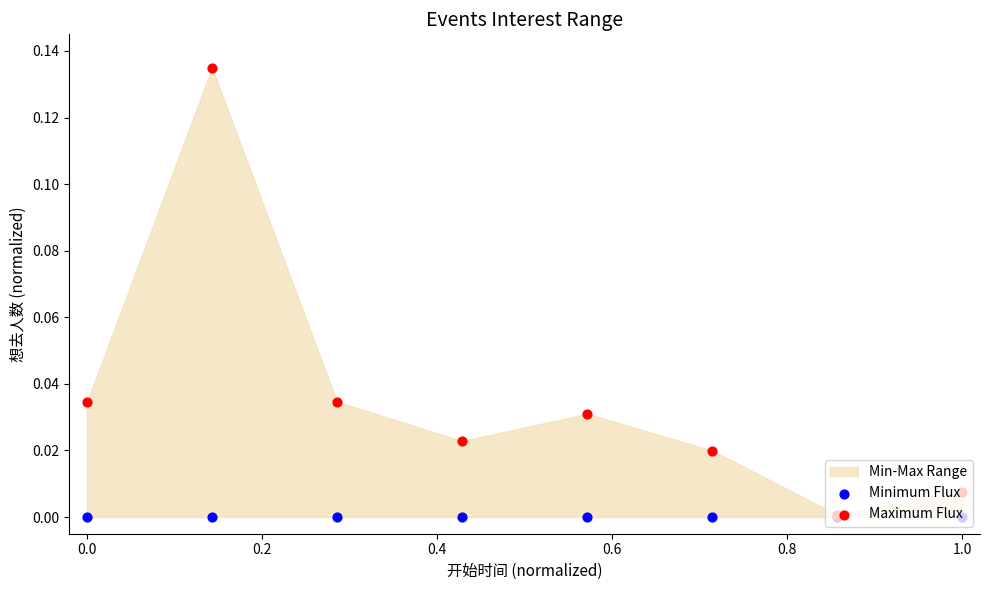

At how many categories does at least one series exceed 0?

8